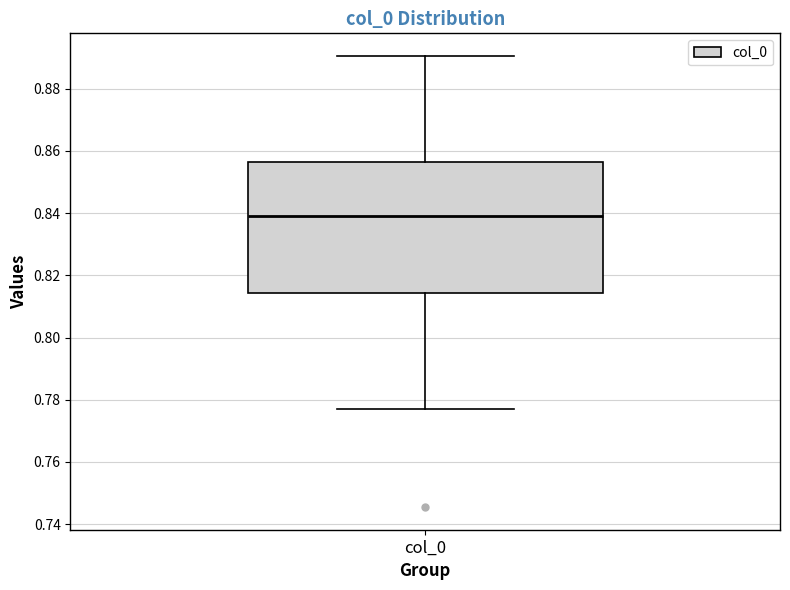

Where is the upper edge of the box for col_0 on the y-axis? The values are not printed on the chart, so give them approximately, as read against the axis.

0.856